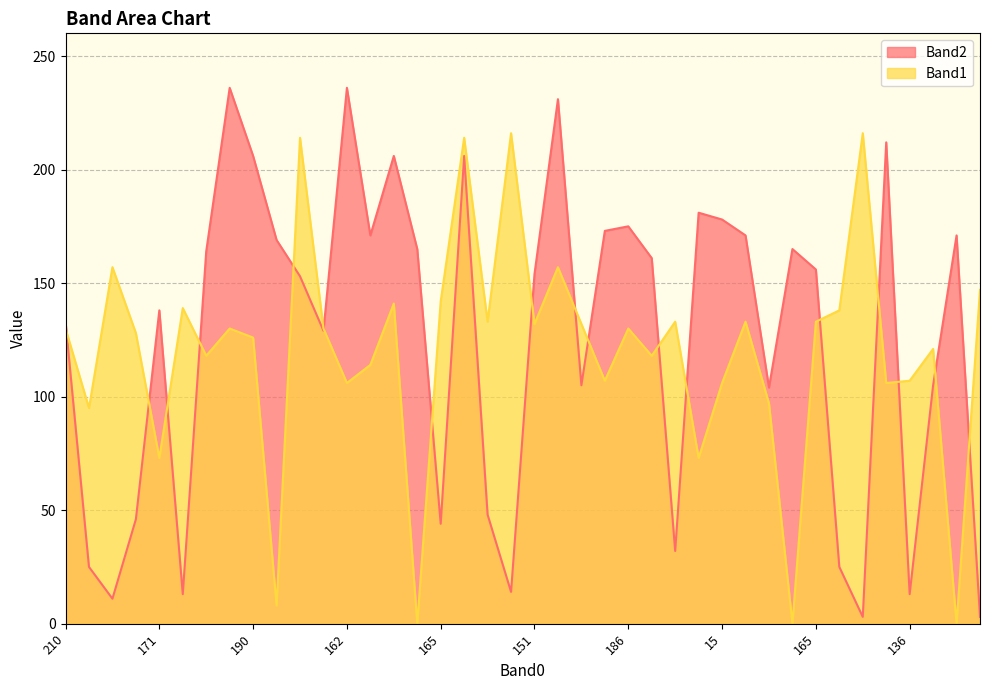

Where does the Band1 series first go above 130?

150